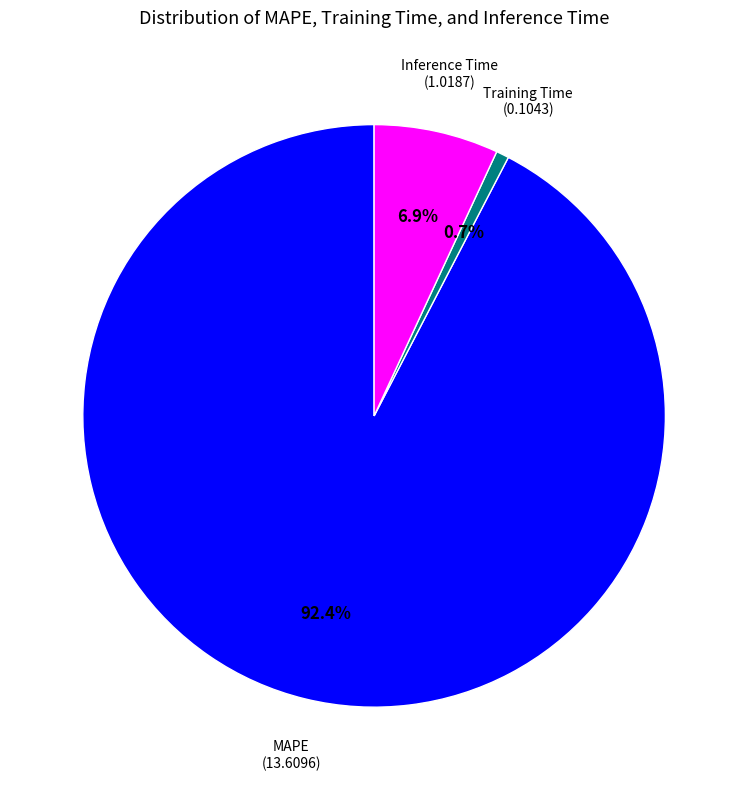

What is the majority slice?

MAPE